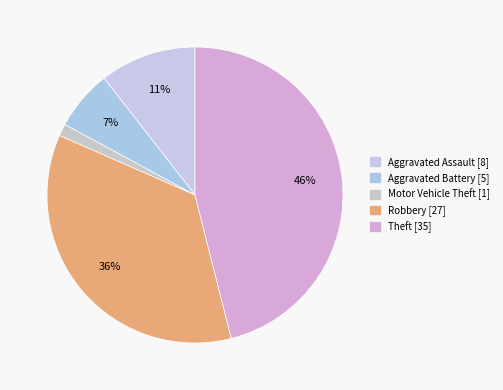

What percentage is the Aggravated Assault slice, to the nearest percent?

11%